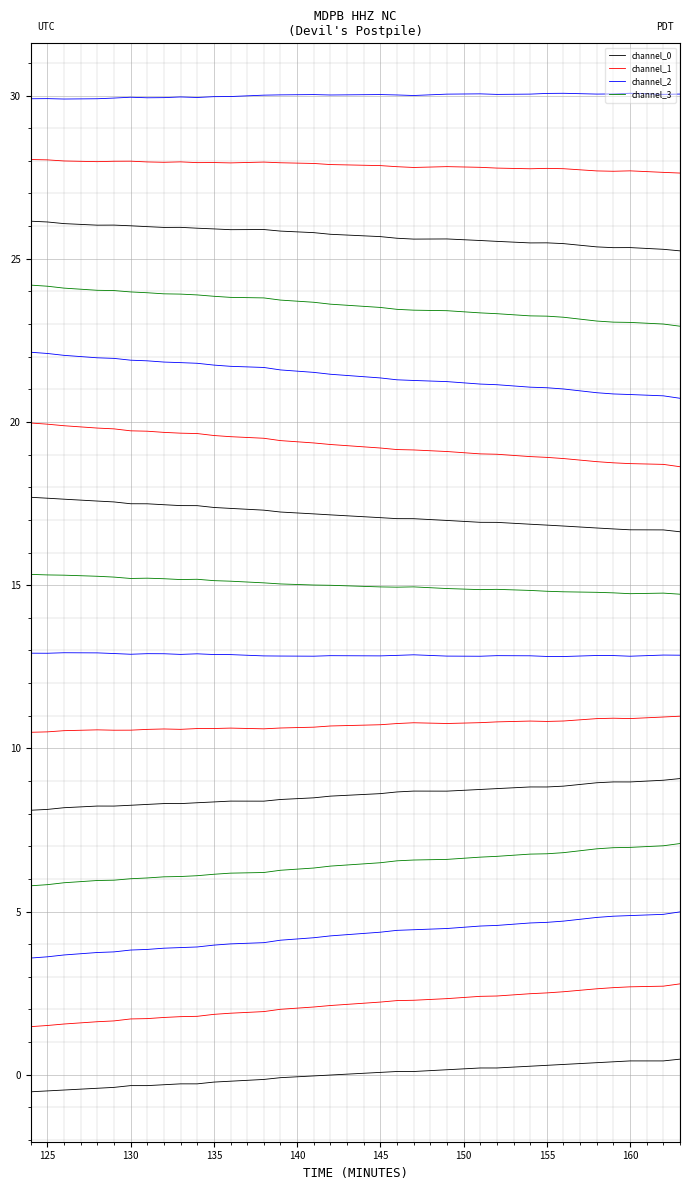

Does the chart display data point markers on the line(s)?

No